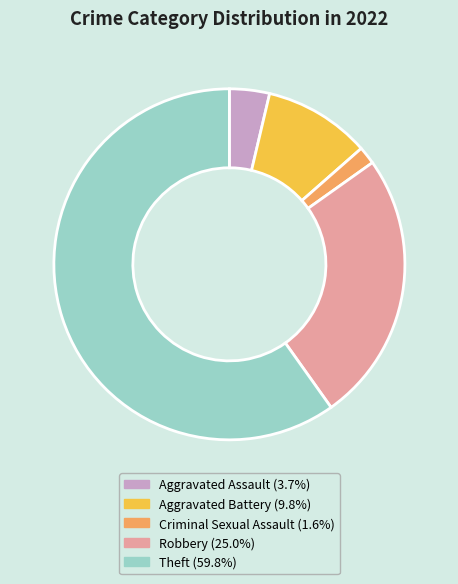

Is there any slice that represents more than half of the pie?

Yes